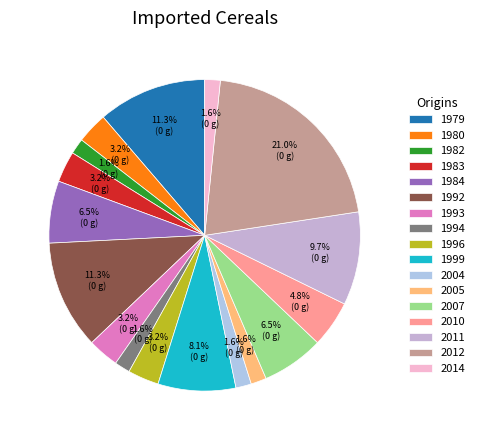

Does 2004 represent more than half of the total?

No